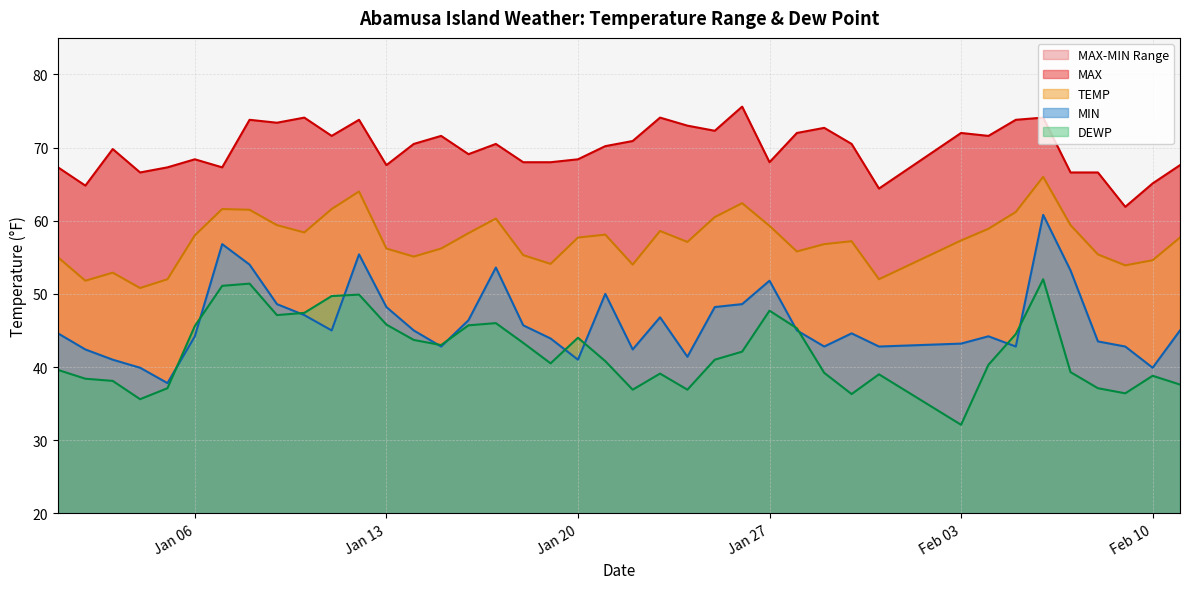

What is the maximum value for DEWP?

52.0